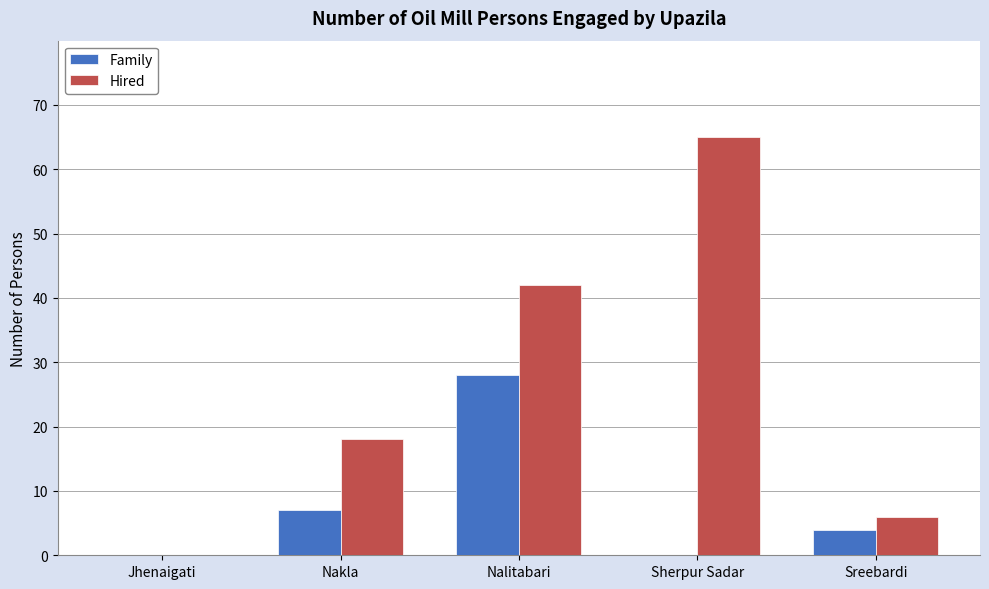

The value of Family at Sherpur Sadar is -14. True or false?

False